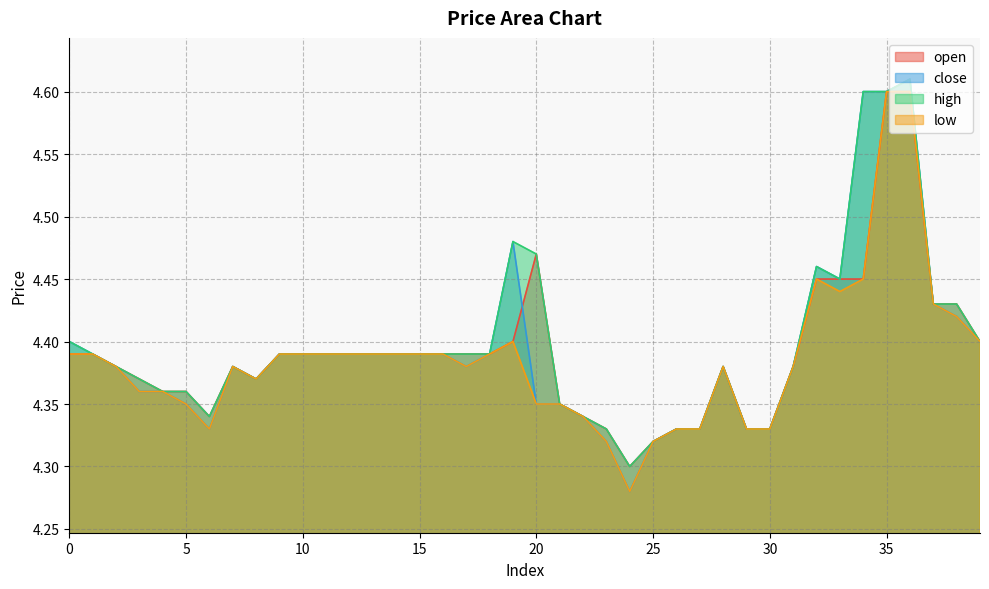

What is the approximate value of close at 30?

4.3